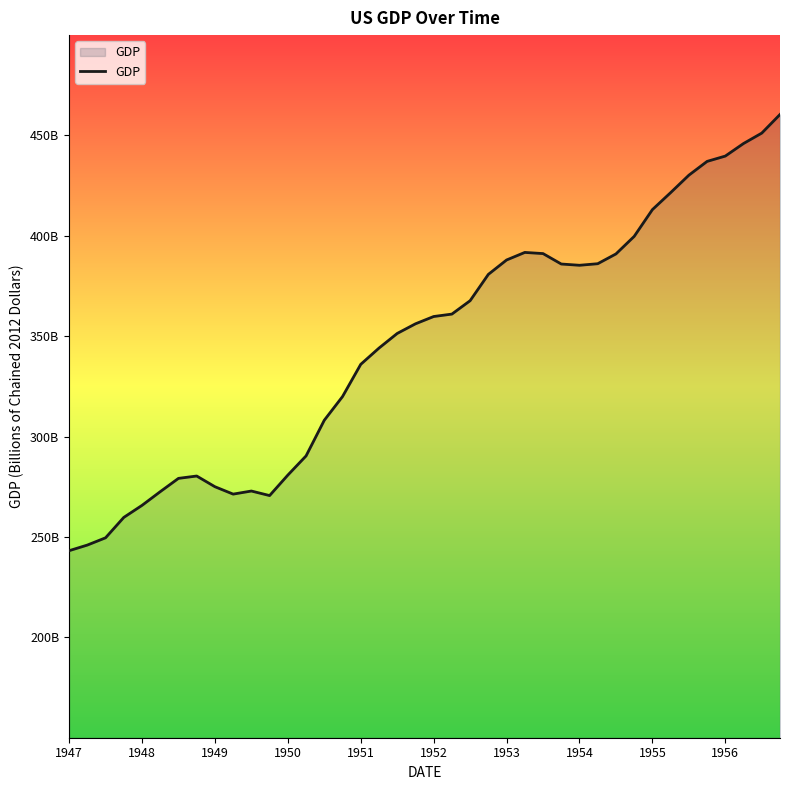

What is the difference between the second highest and minimum values?

208.0